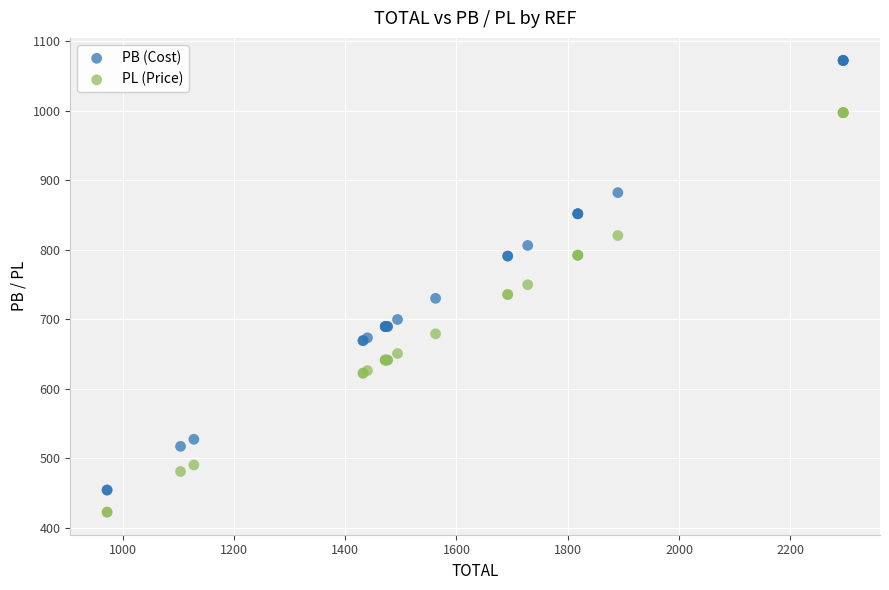

Which series contains the highest Y value?

PB (Cost)